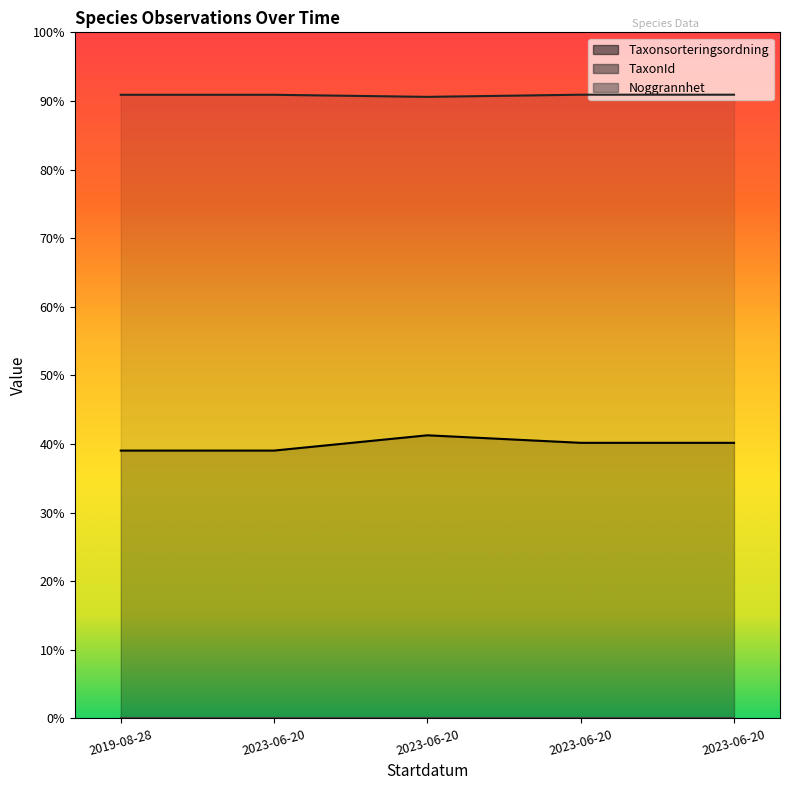

True or false: TaxonId has more than 2 points higher than both neighbors.

False